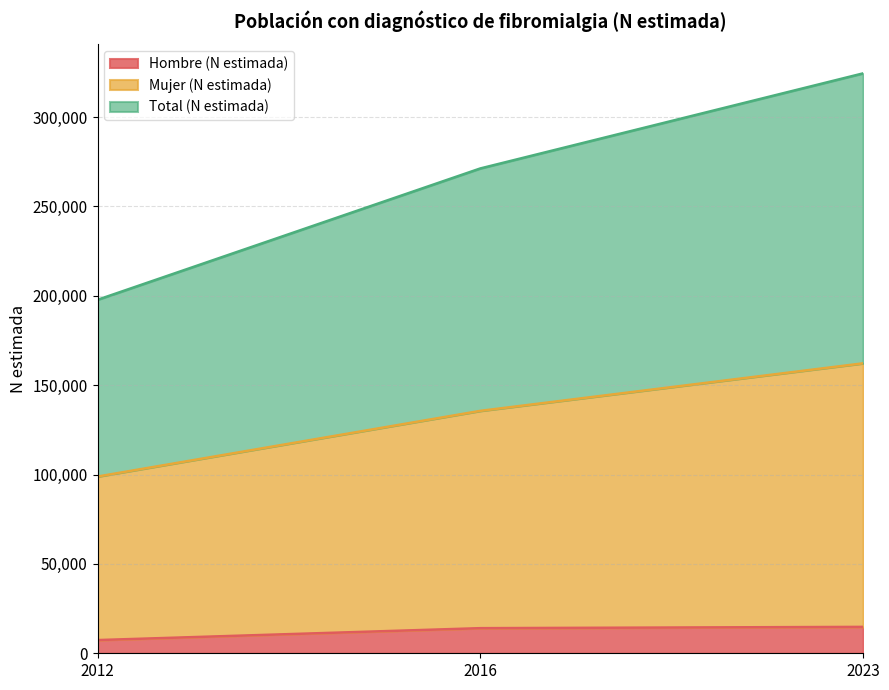

The value of Total (N estimada) at 2023 is 324458. True or false?

True